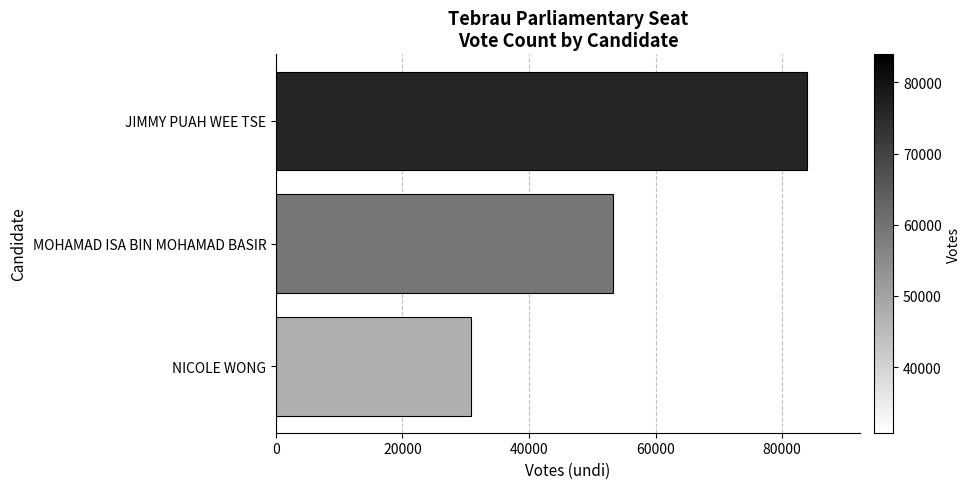

Rank the categories by value from highest to lowest.

JIMMY PUAH WEE TSE, MOHAMAD ISA BIN MOHAMAD BASIR, NICOLE WONG